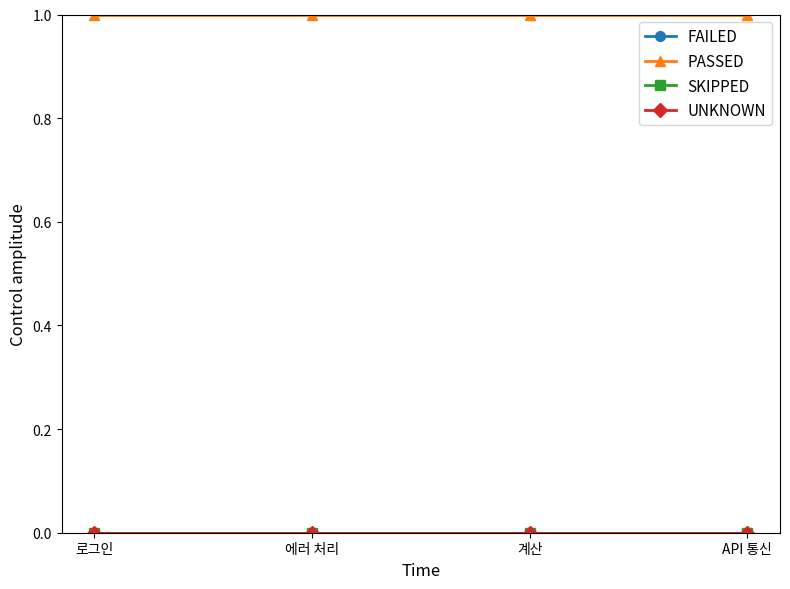

True or false: UNKNOWN and PASSED cross at least once.

False